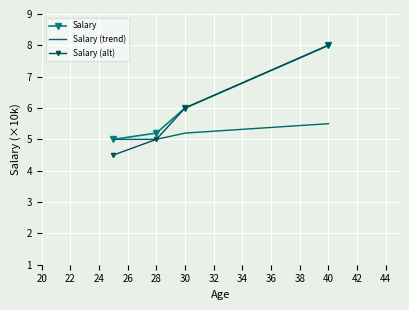

True or false: Salary (trend) has more than 0 points higher than both neighbors.

False